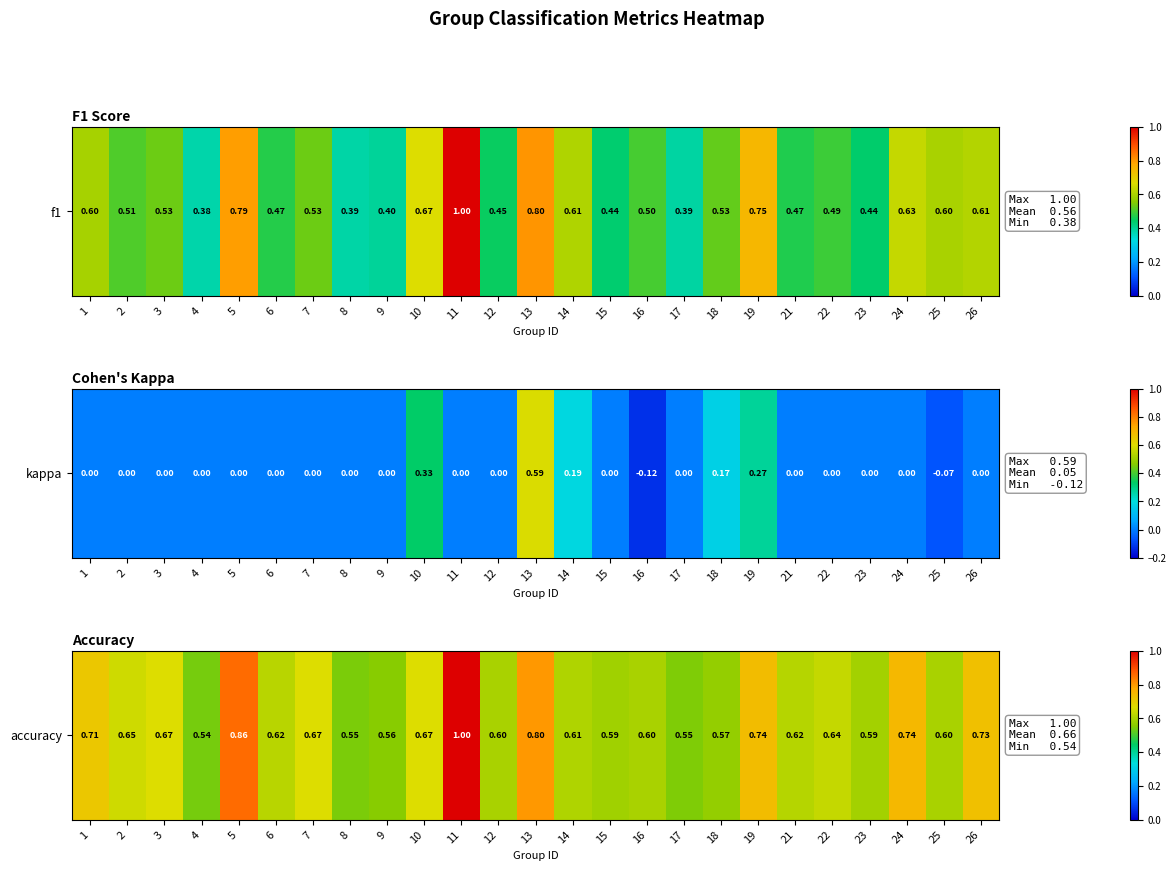

True or false: the data shows 0.5 at 8.

True